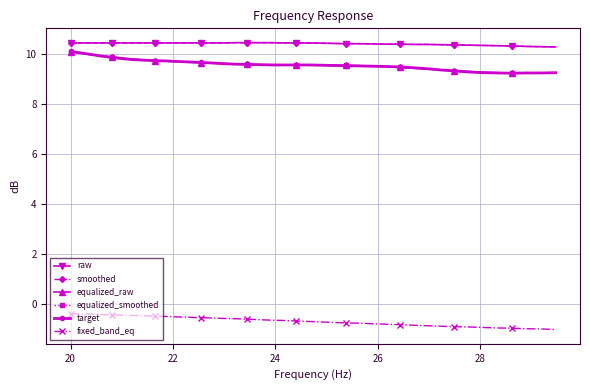

Does the chart have visible grid lines?

Yes